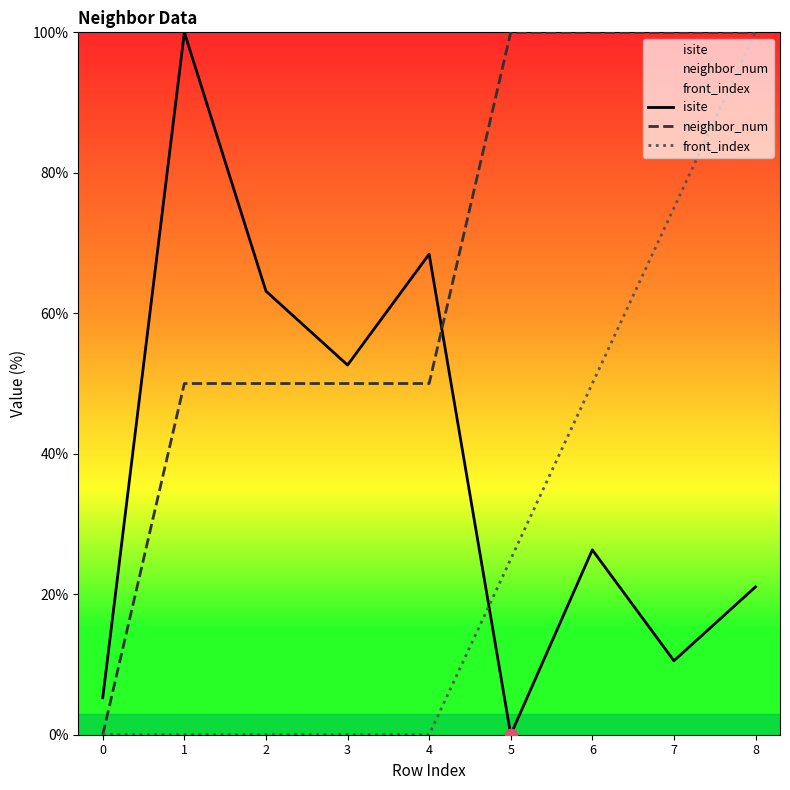

Which series reaches the maximum Y coordinate?

isite